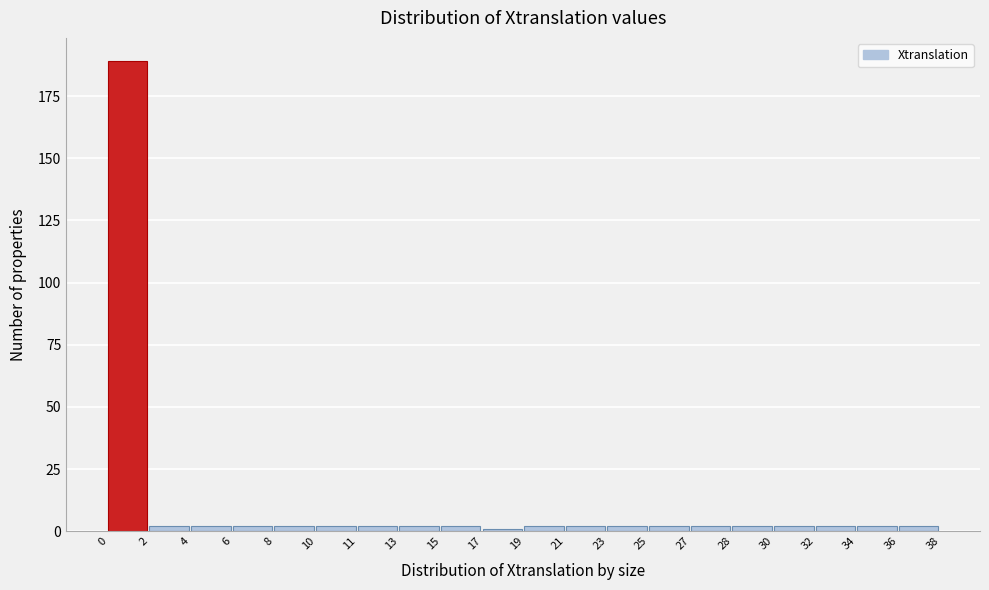

Reading left to right, transcribe all the data shown in this chart.

0=189	2=2	4=2	6=2	8=2	10=2	11=2	13=2	15=2	17=1	19=2	21=2	23=2	25=2	27=2	28=2	30=2	32=2	34=2	36=2